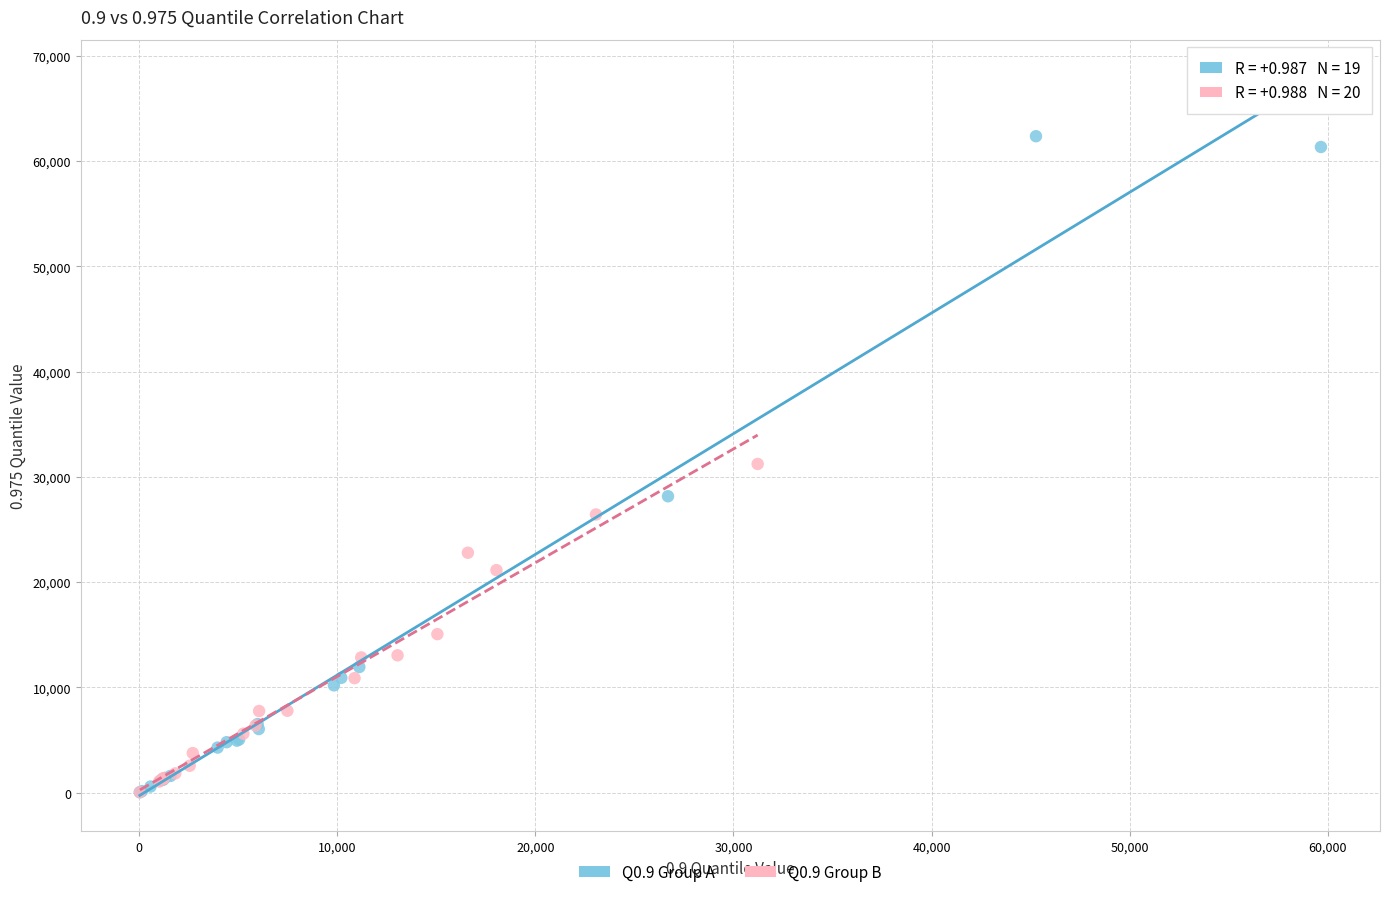

Which series has the widest spread of Y values?

Q0.9 Group A